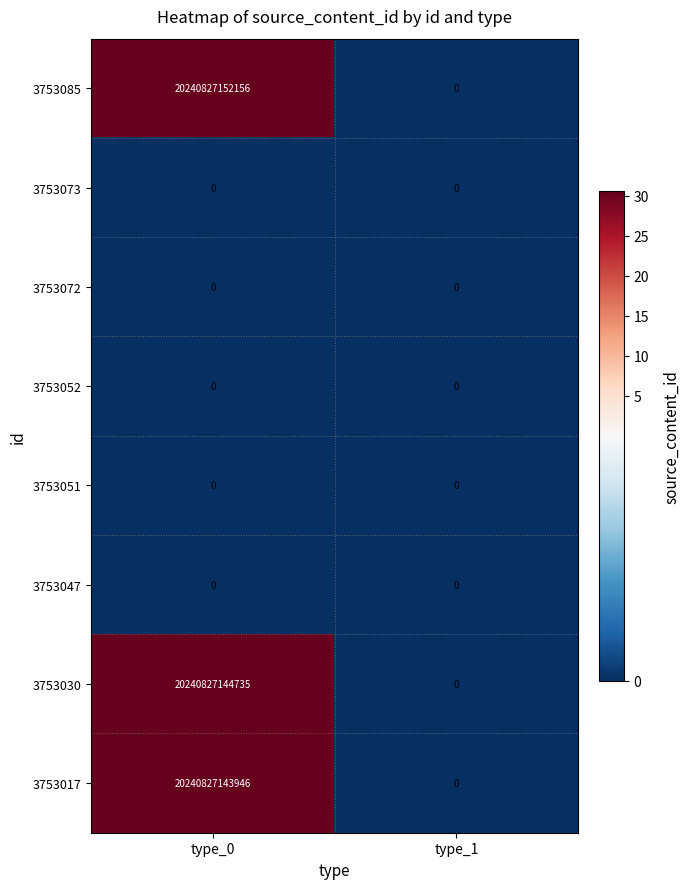

At how many categories does at least one series exceed 18?

1